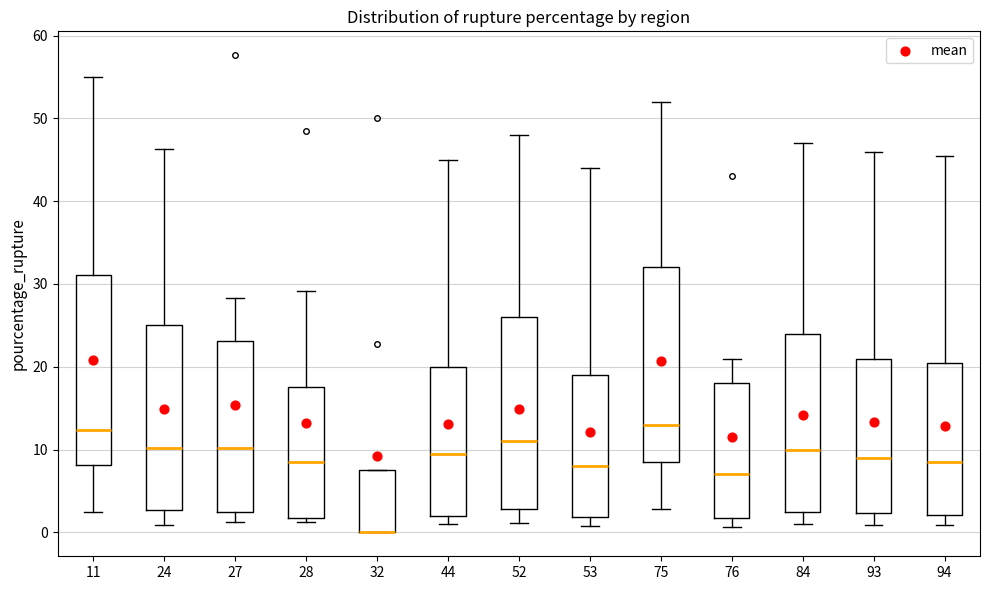

Where does the lower whisker of the box at x = 24 end on the y-axis? The values are not printed on the chart, so give them approximately, as read against the axis.

1